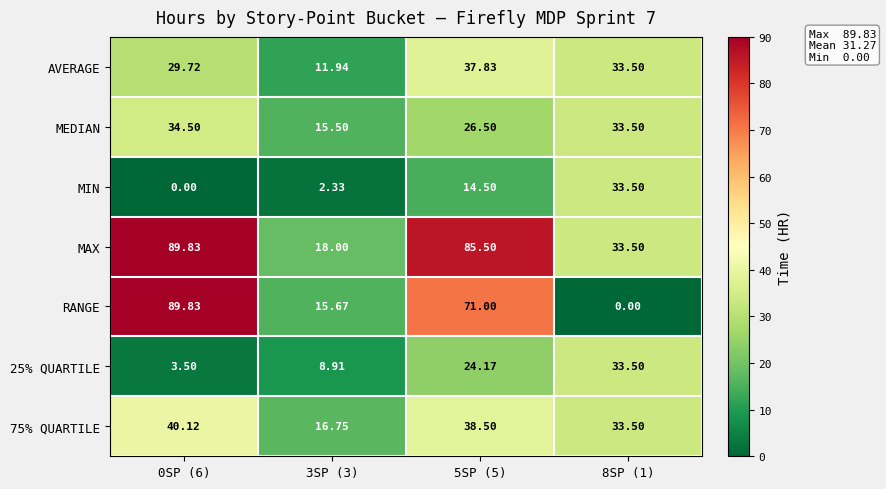

Which series changed the most between 0SP (6) and 3SP (3)?

RANGE